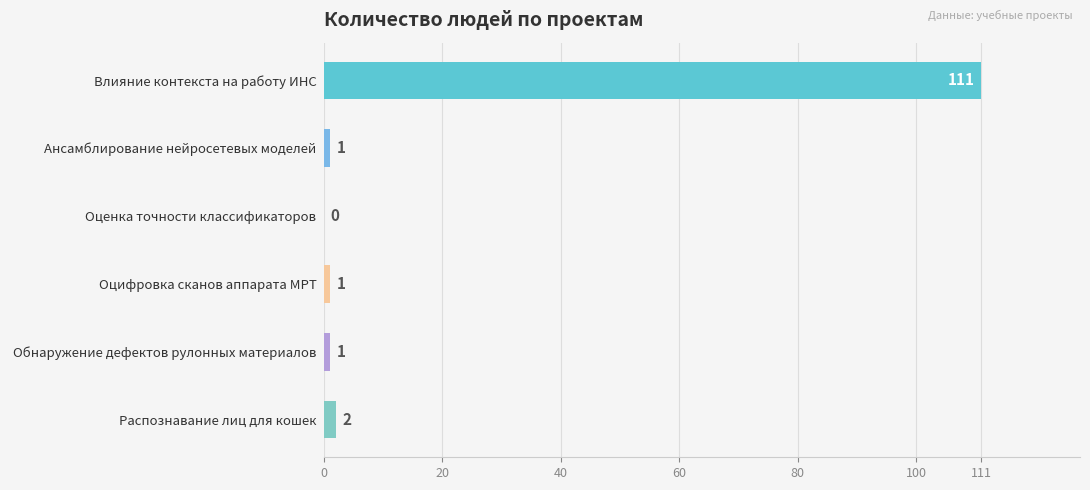

What is the sum of all values?

116